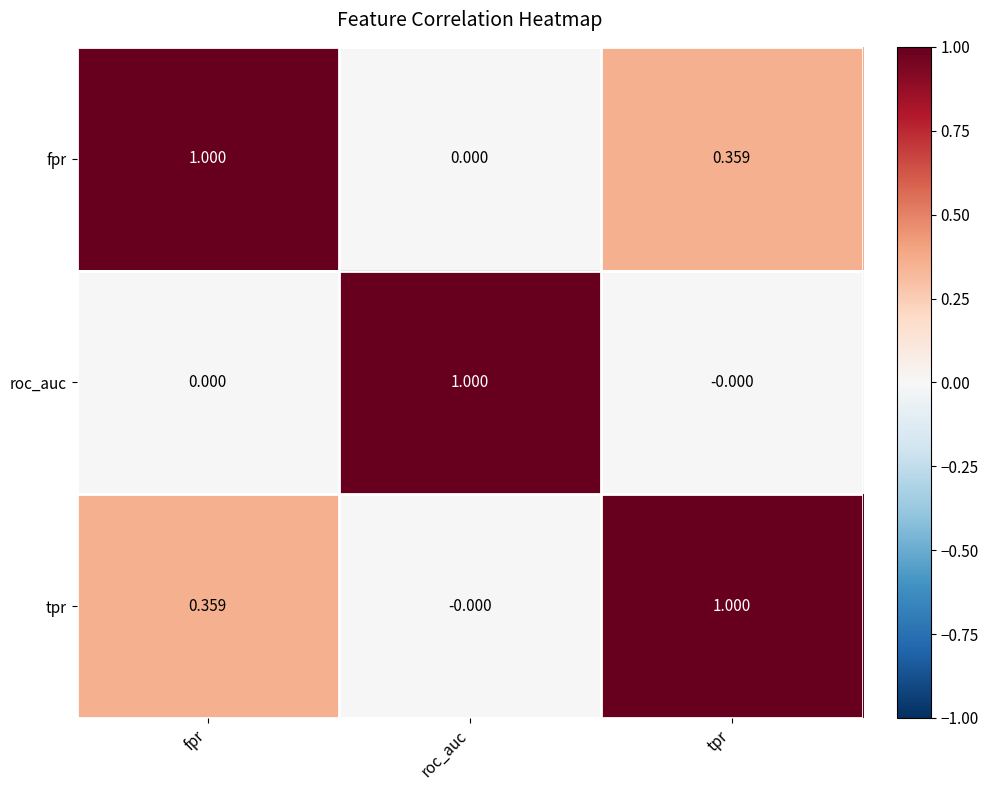

Which category has the highest value in the tpr series?

tpr